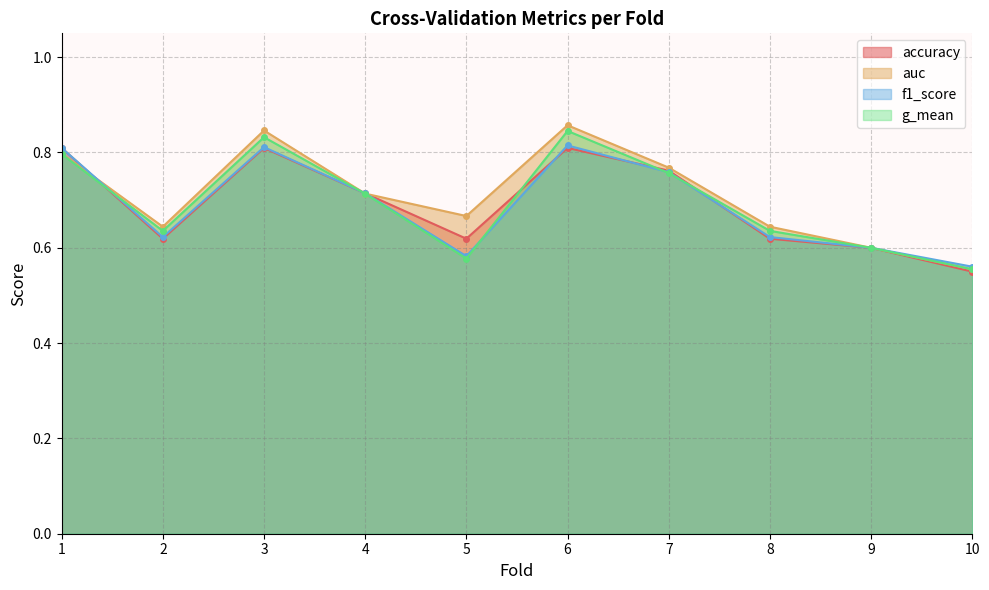

Which series has the largest total across all categories?

auc